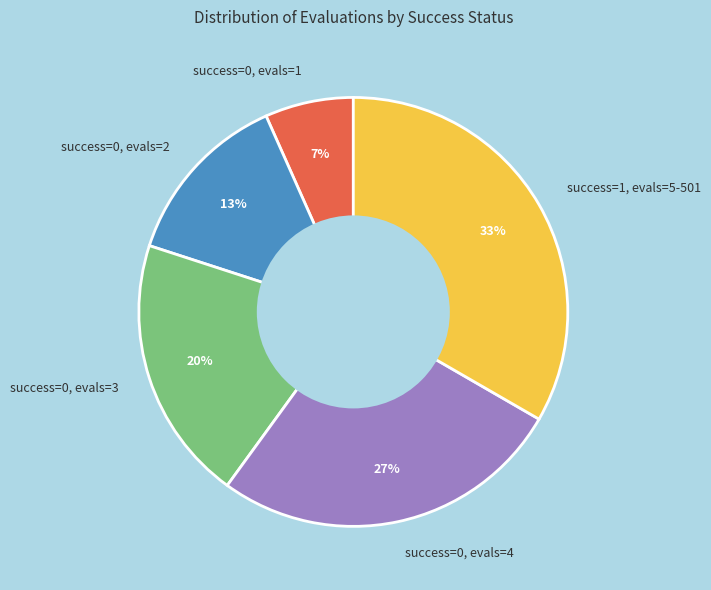

Which category has the smallest portion of the pie?

success=0, evals=1